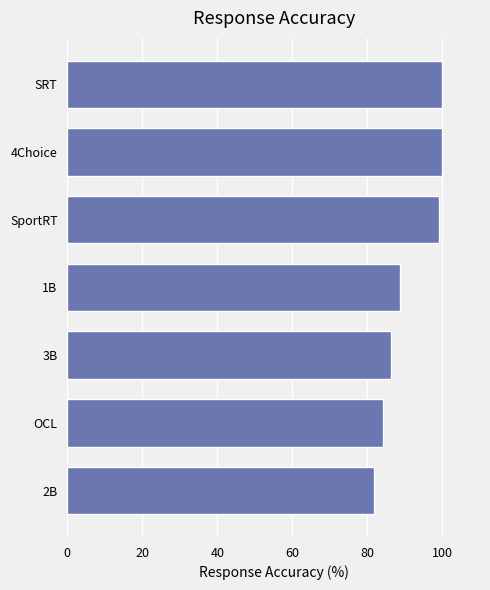

Count the number of data series in this chart.

1